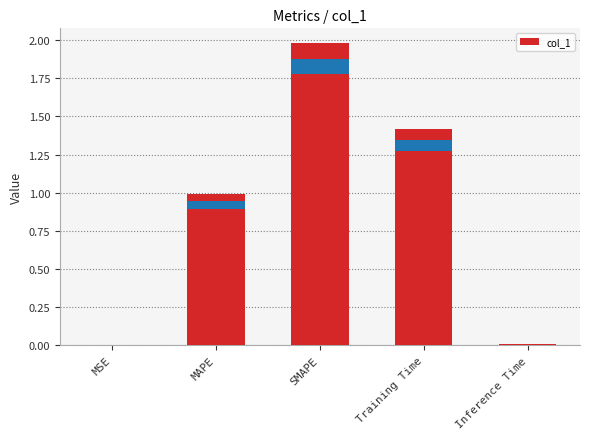

What position from the right is Training Time?

2